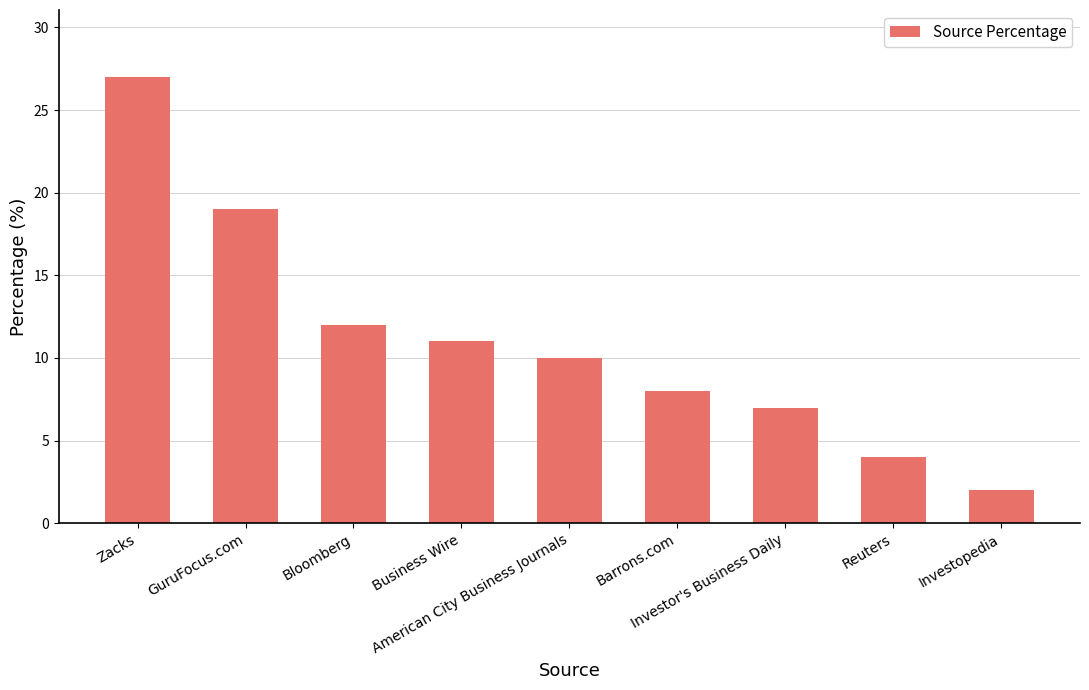

Which category has the lowest value across all series?

Investopedia